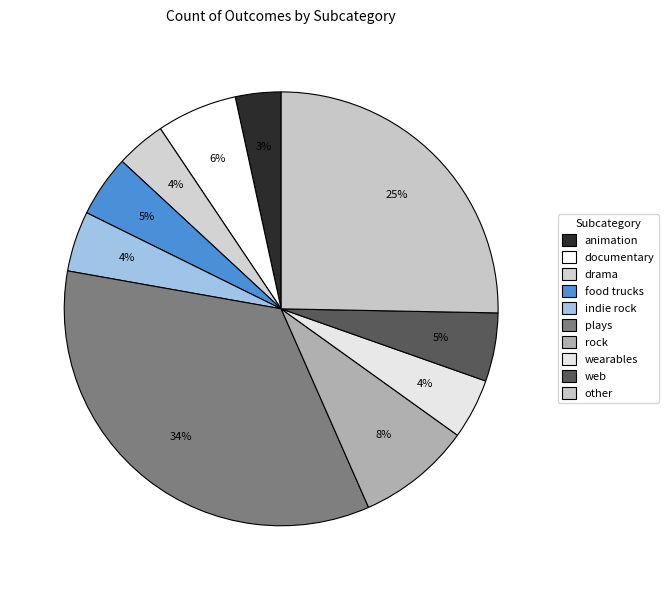

True or false: rock accounts for 8% of the total.

True